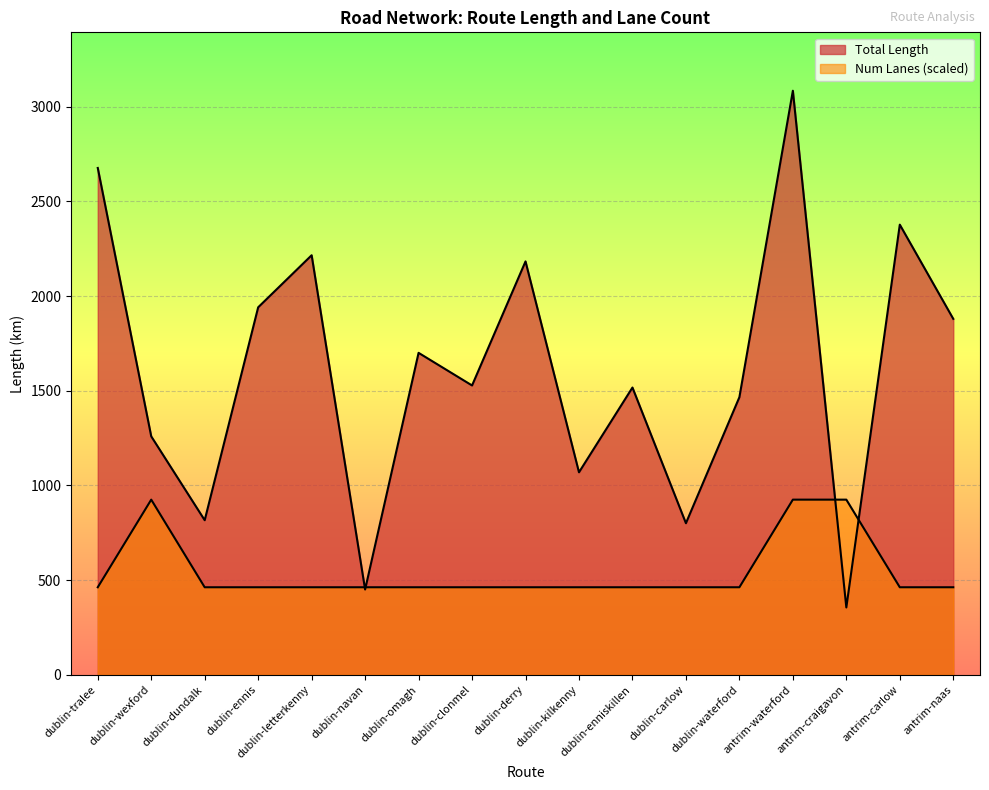

In Num Lanes, how many points are higher than both neighbors (excluding endpoints)?

1